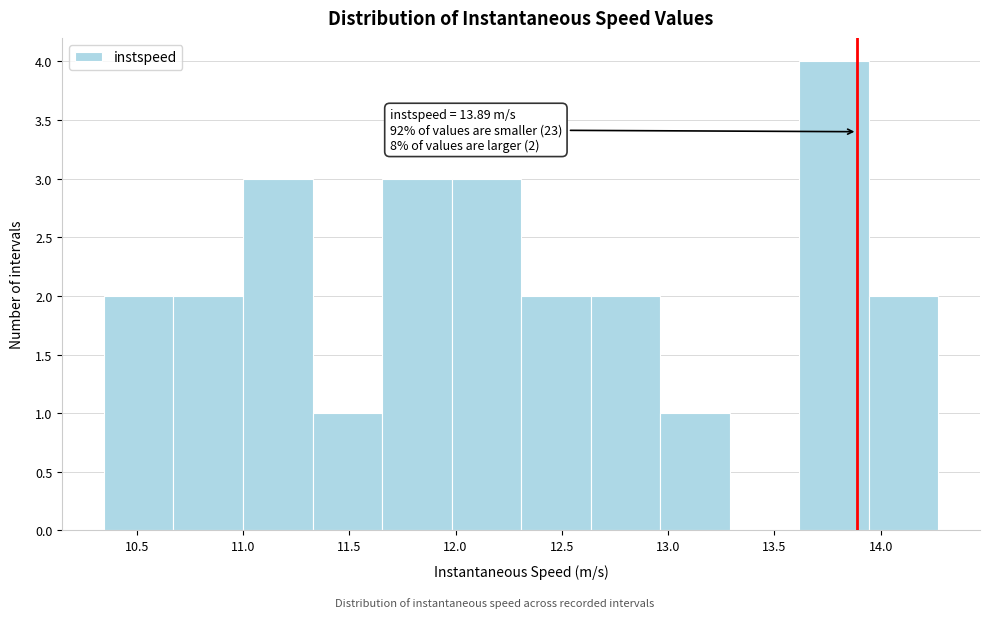

Which range on the x-axis has the tallest bar?

13.60 to 13.95